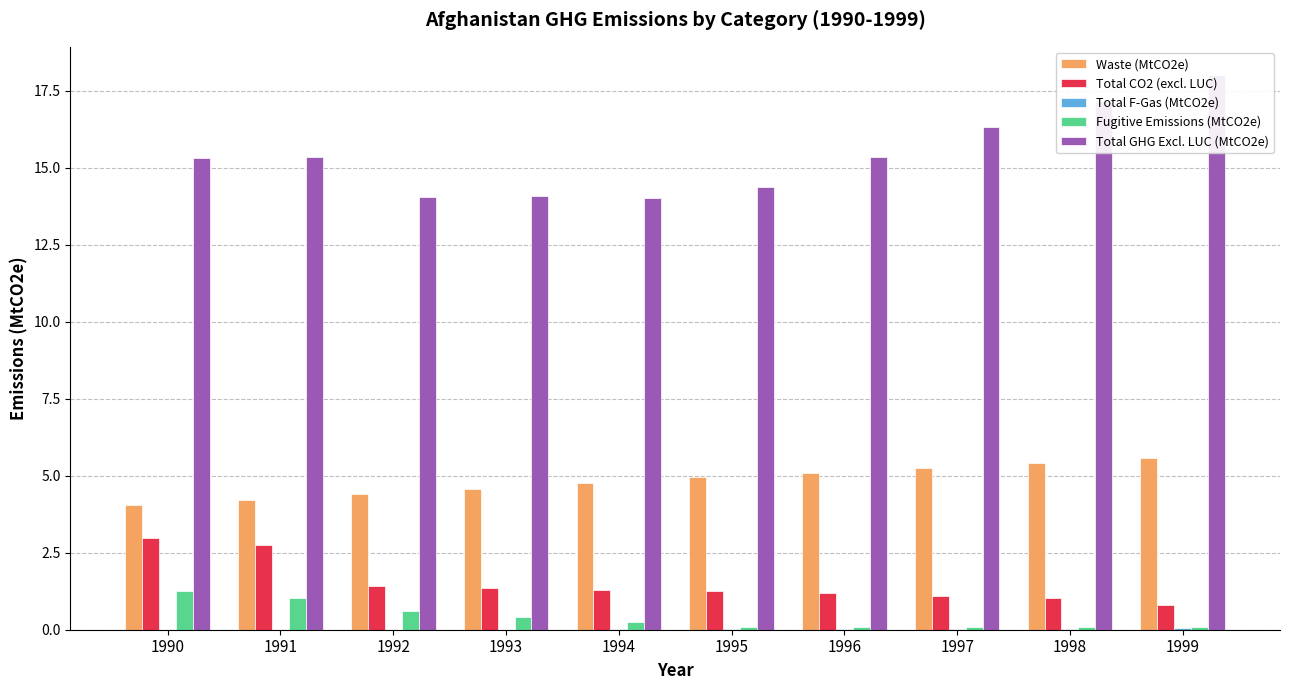

What is the sum of all Total GHG Excl. LUC (MtCO2e) values?

154.0